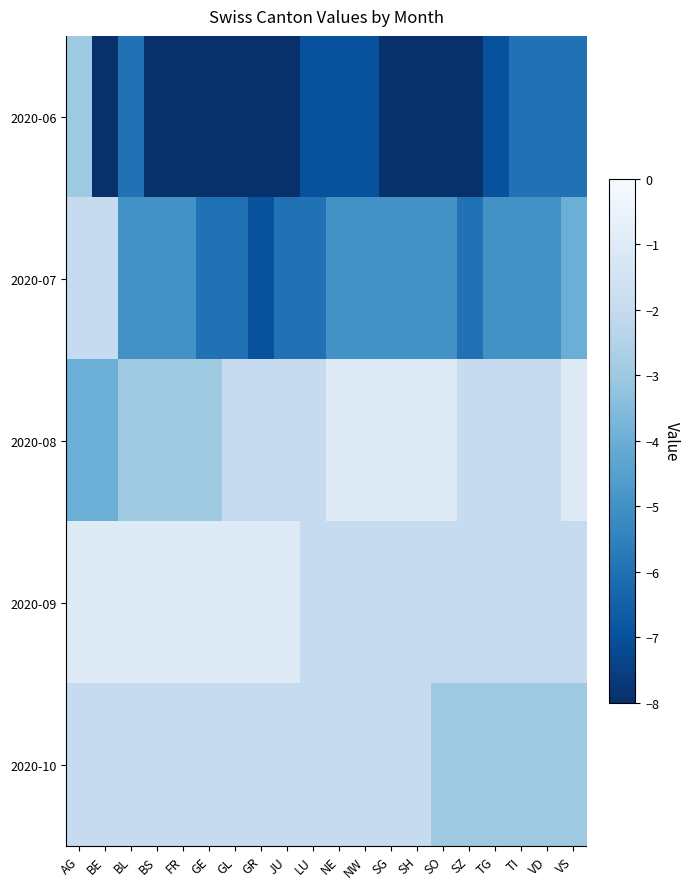

At SG, list the series in order from largest to smallest.

2020-08, 2020-09, 2020-10, 2020-07, 2020-06